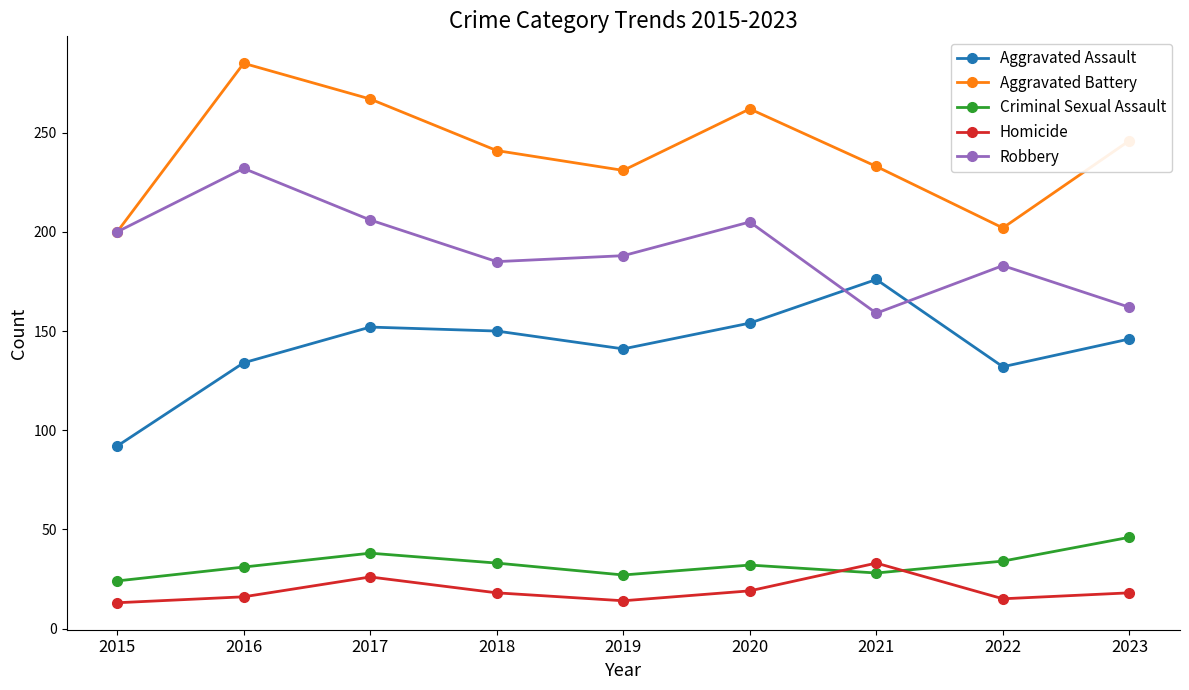

Which series has the largest total across all categories?

Aggravated Battery